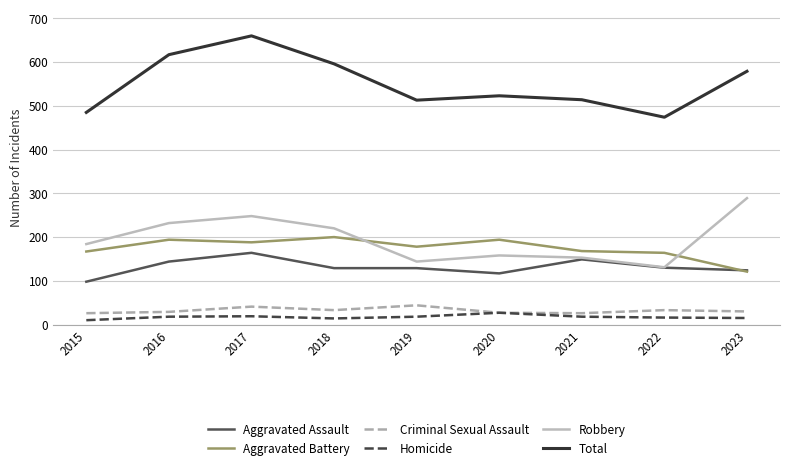

Which label corresponds to the largest value in the chart?

2017